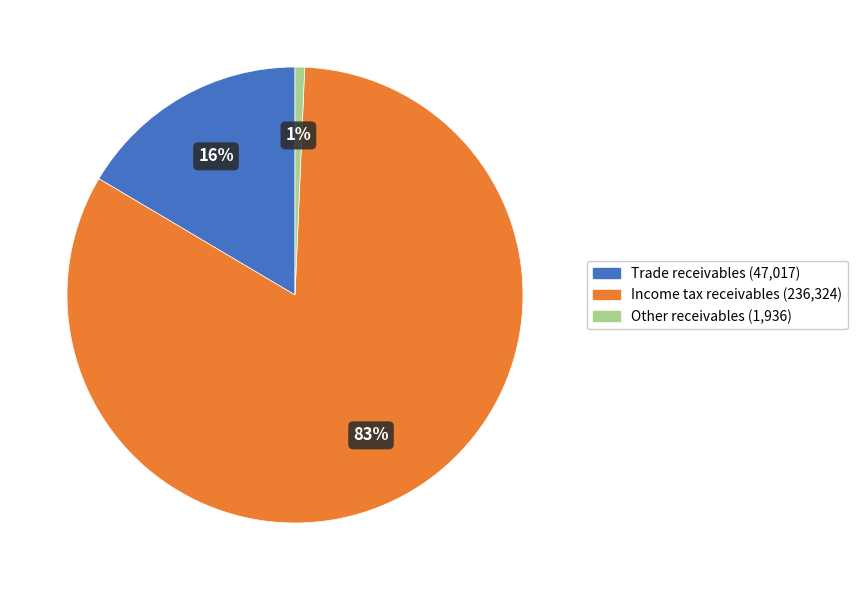

Is there any slice that represents more than half of the pie?

Yes